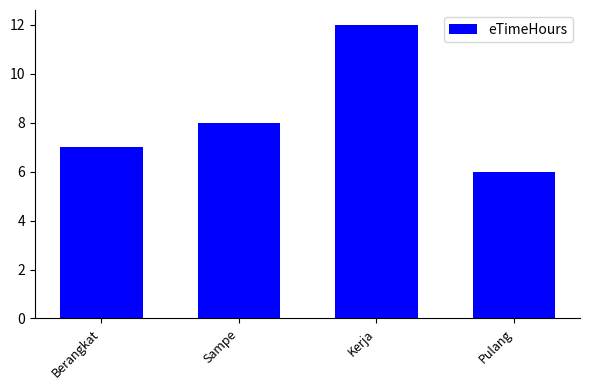

Is it true that the value at Berangkat is 10?

False